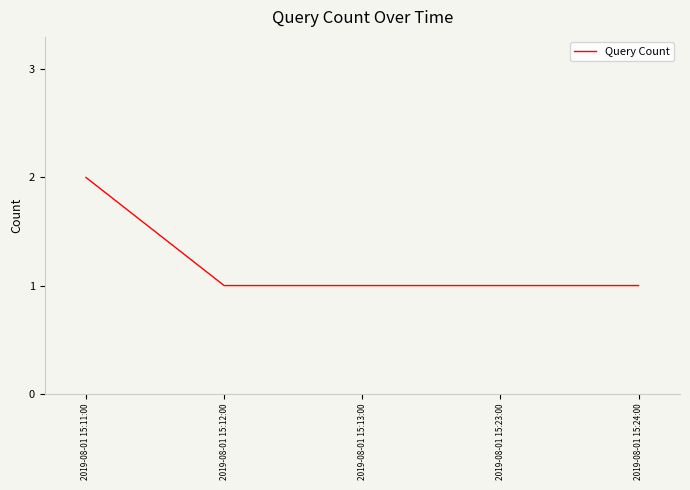

Count the values in the range 1 to 2.

5